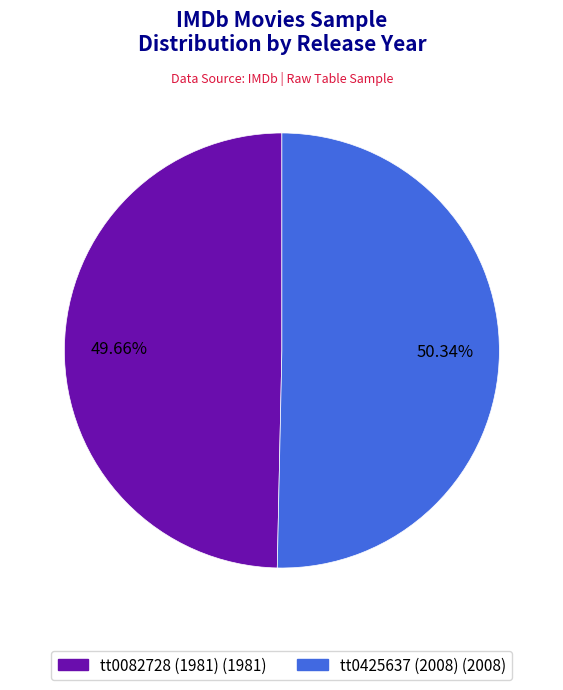

Does tt0082728 (1981) account for over 50% of the chart?

No